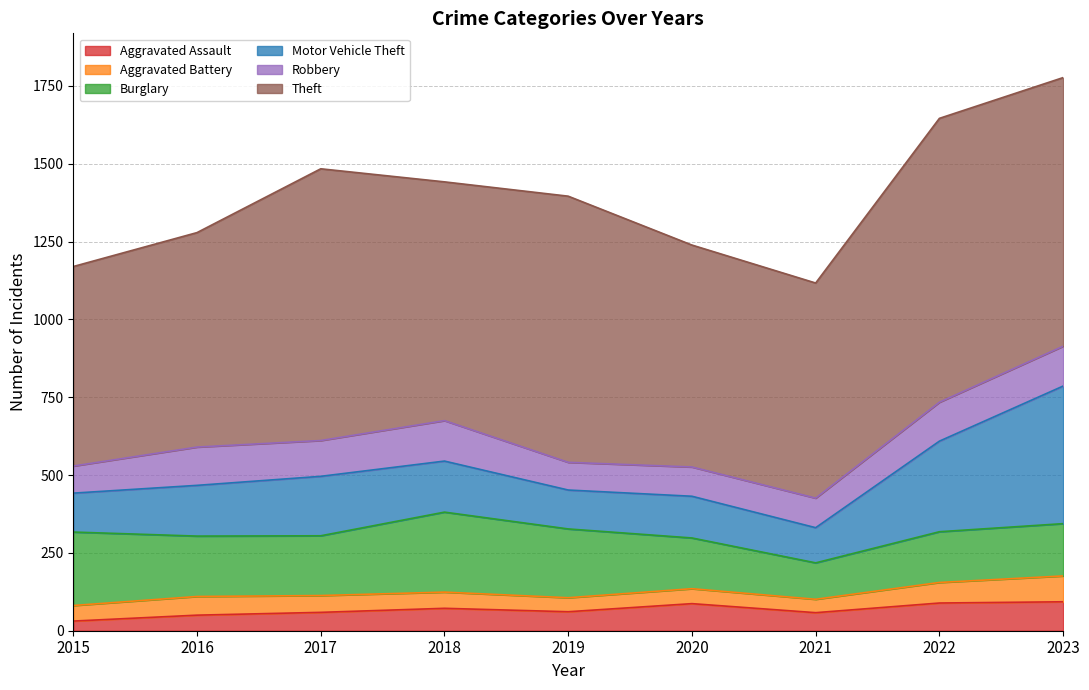

Rank the series by their maximum value, from lowest to highest.

Aggravated Battery, Aggravated Assault, Robbery, Burglary, Motor Vehicle Theft, Theft